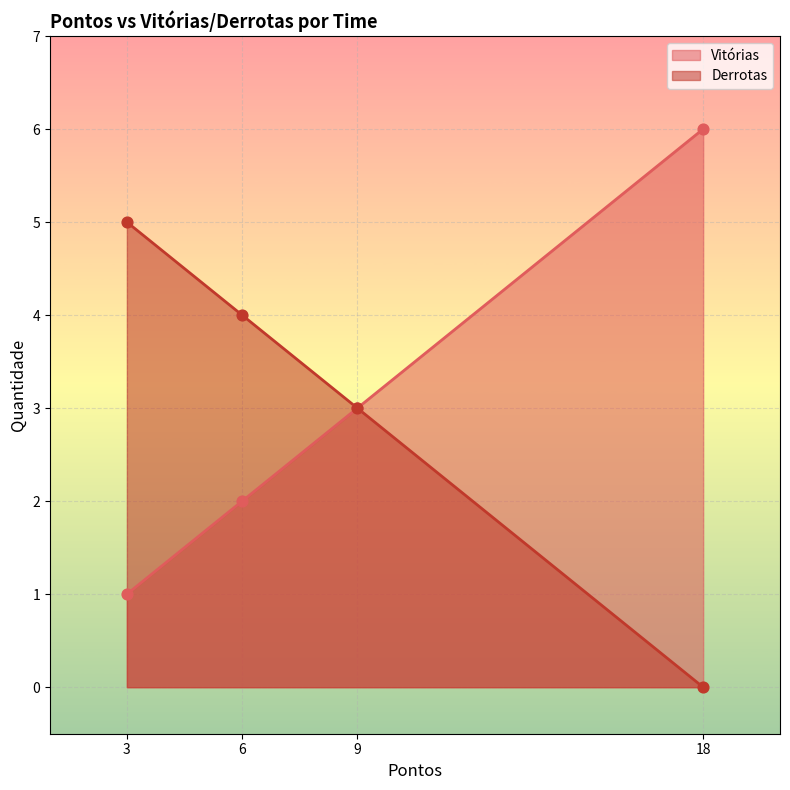

Which series has the largest total across all categories?

Vitórias